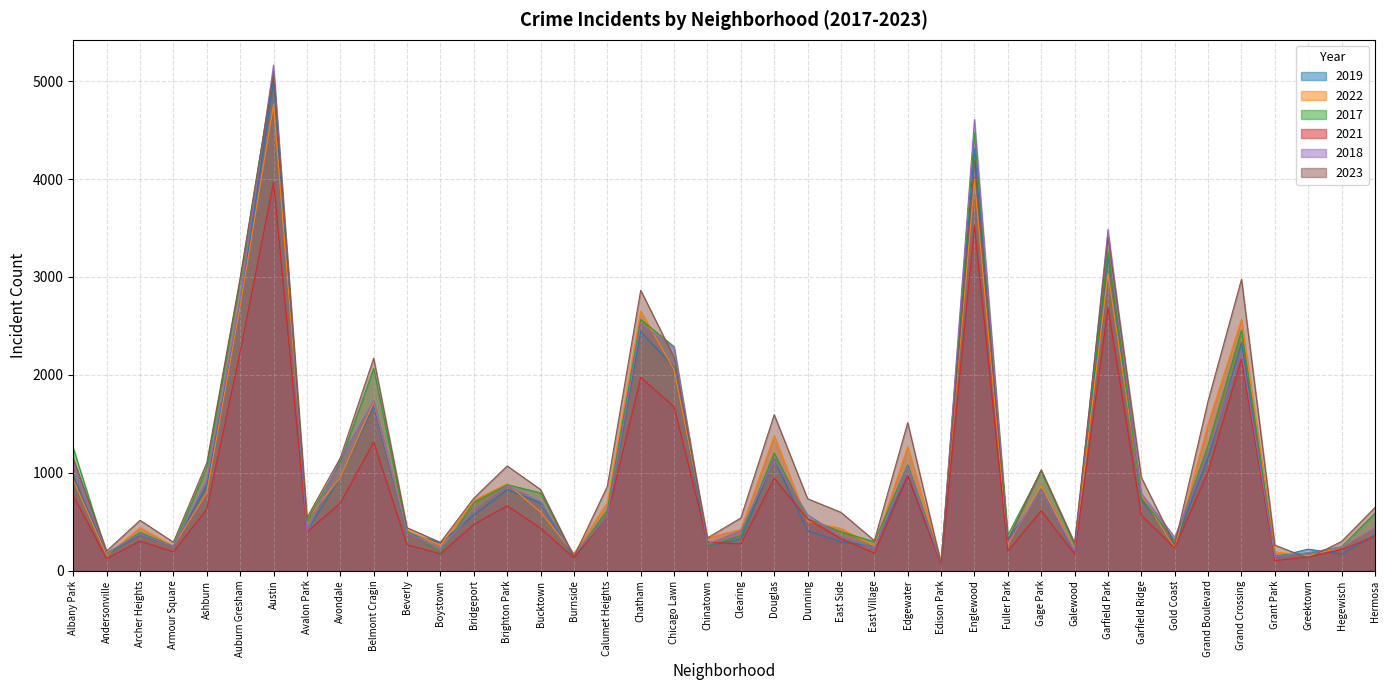

Reading right to left, what are all the values shown in this chart?

2019: 365	171	220	138	2328	1153	261	728	3226	189	825	308	4309	77	972	248	298	406	1140	322	253	2079	2441	561	142	694	828	568	287	385	1687	957	405	5008	2700	872	249	368	166	968
2022: 441	239	154	192	2566	1503	236	766	3035	210	871	263	3981	99	1269	250	433	504	1379	422	338	2053	2651	698	175	599	888	722	258	414	1720	953	522	4761	2702	797	251	440	157	926
2017: 589	246	176	154	2456	1281	311	743	3257	265	1019	365	4471	87	1082	296	397	531	1201	360	253	2288	2566	620	145	795	879	697	188	403	2066	1107	508	5096	2973	1053	250	391	171	1252
2021: 350	217	140	104	2160	1015	233	565	2686	170	613	200	3518	62	969	180	326	530	943	274	293	1675	1974	559	130	435	664	474	173	264	1313	692	395	3970	2237	629	193	303	123	767
2018: 442	240	185	141	2249	1205	342	789	3485	202	817	289	4608	75	1063	230	354	571	1131	409	273	2281	2513	554	160	704	870	616	224	386	1736	1142	401	5163	2787	924	248	374	184	1117
2023: 646	299	129	261	2976	1736	268	951	3406	284	1031	314	4182	72	1511	307	596	735	1593	539	335	2178	2864	861	145	829	1070	741	289	439	2170	1153	541	5076	2990	1102	291	515	202	1145